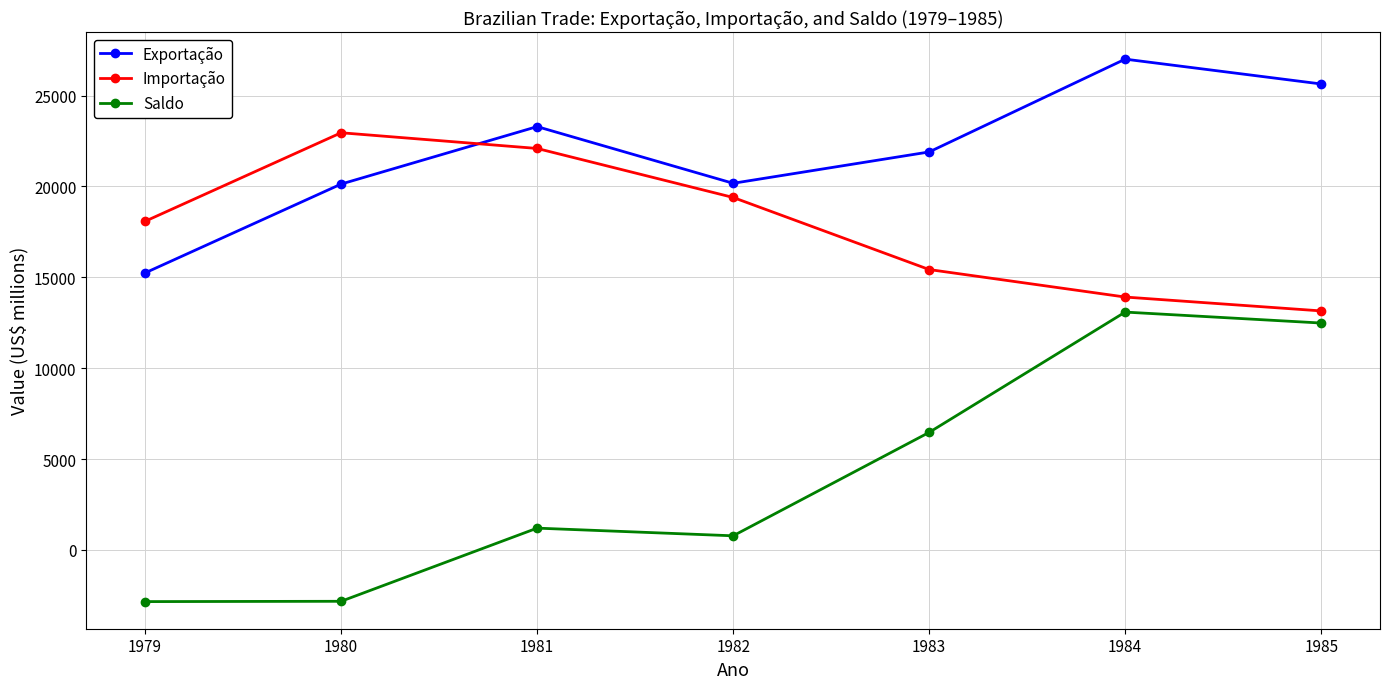

How many interior local valleys does the Exportação series have?

1